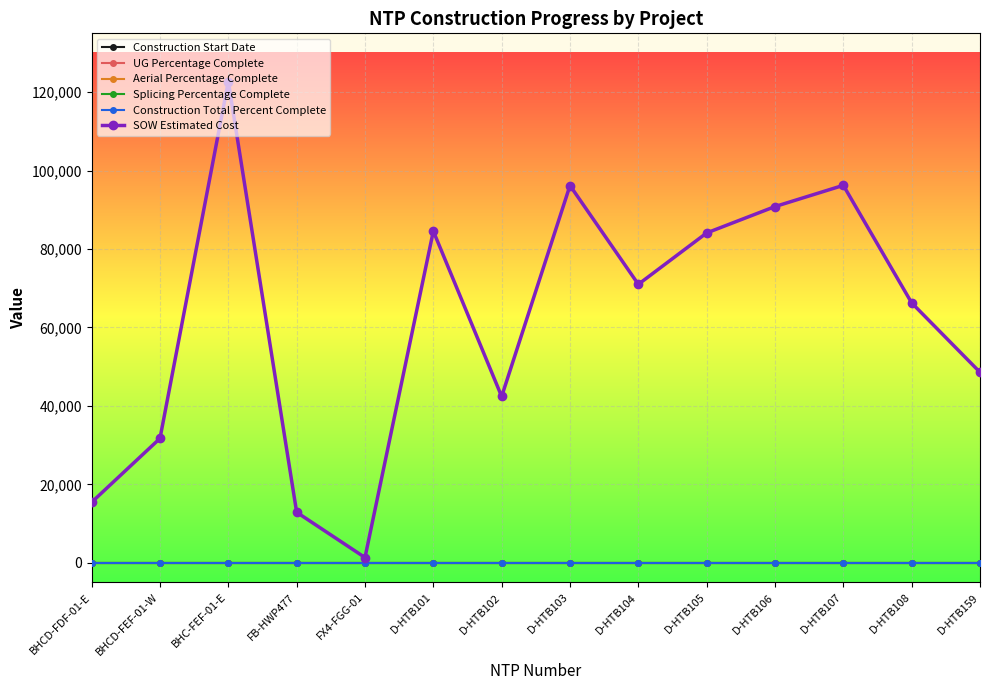

At which label does Splicing Percentage Complete reach its peak?

BHCD-FDF-01-E